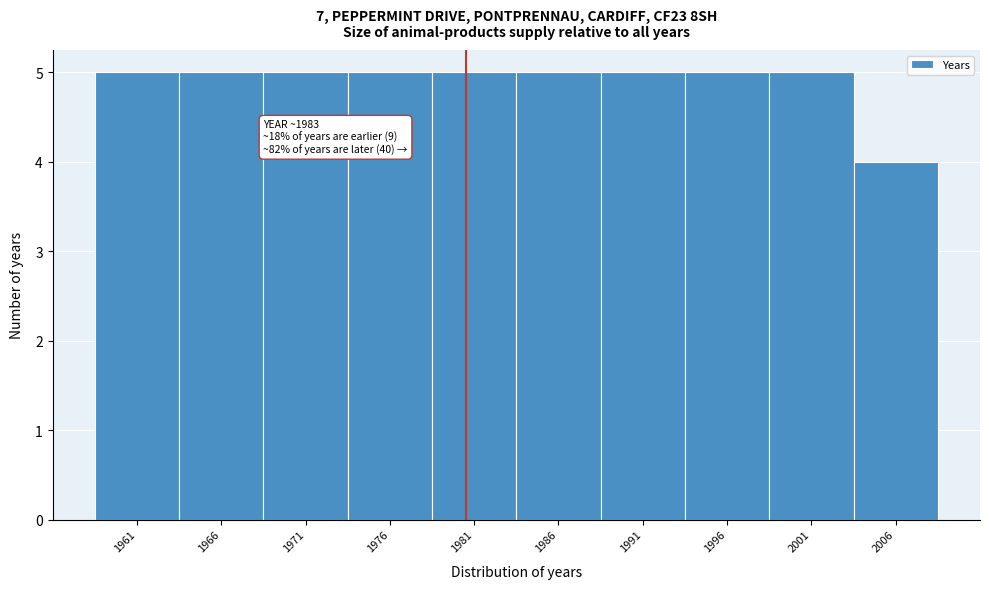

Reading left to right, what are all the values shown in this chart?

1961=5	1966=5	1971=5	1976=5	1981=5	1986=5	1991=5	1996=5	2001=5	2006=4